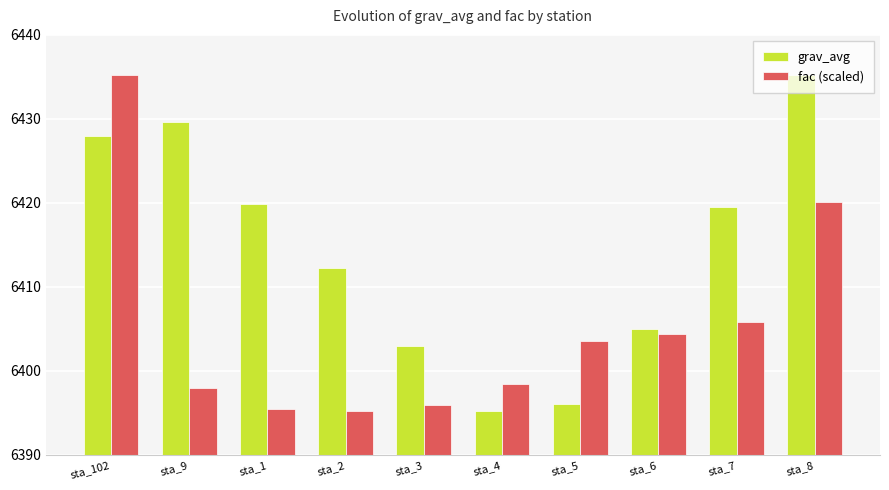

What is the label of the 9th bar from the left?

sta_7